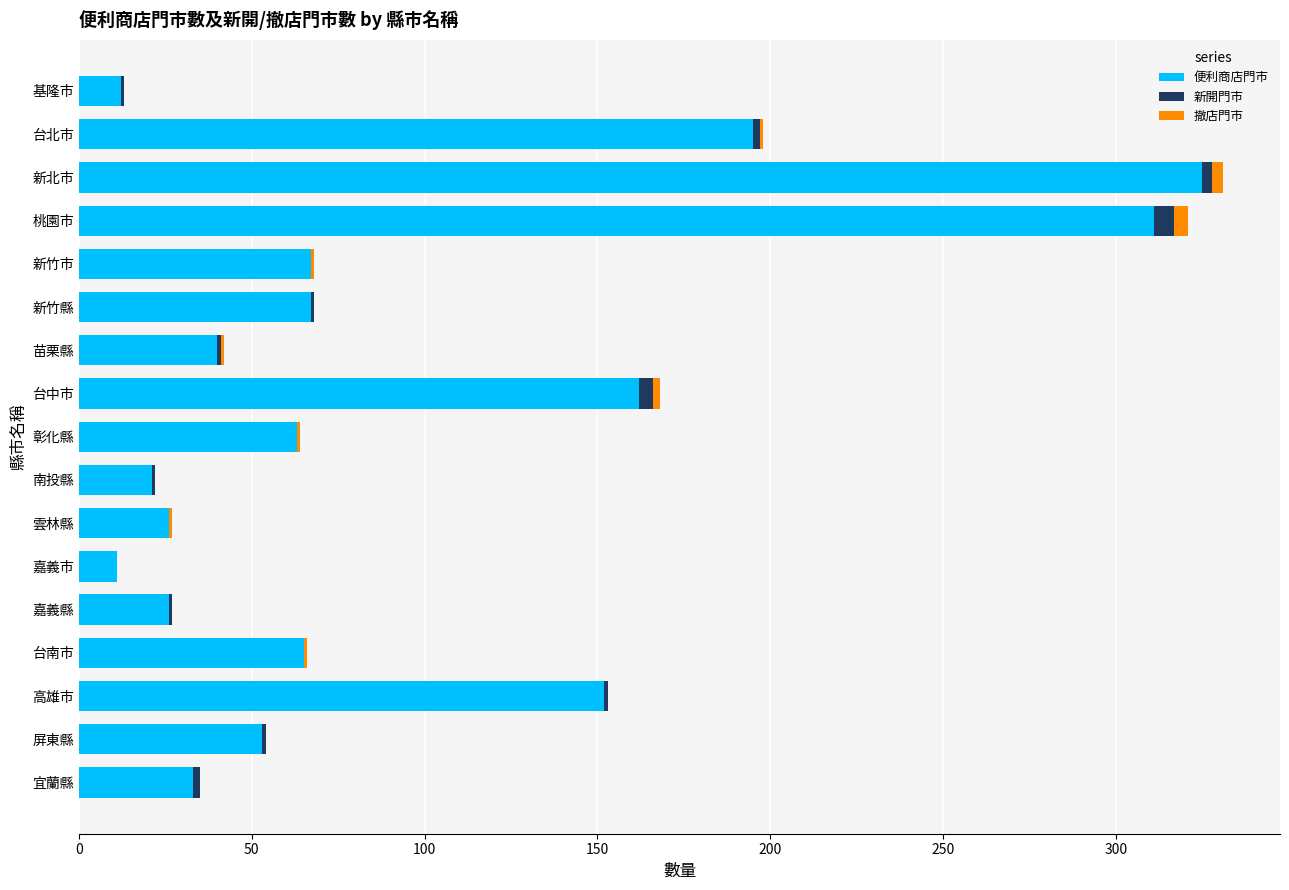

True or false: 便利商店門市 has a value of 270 at 台北市.

False